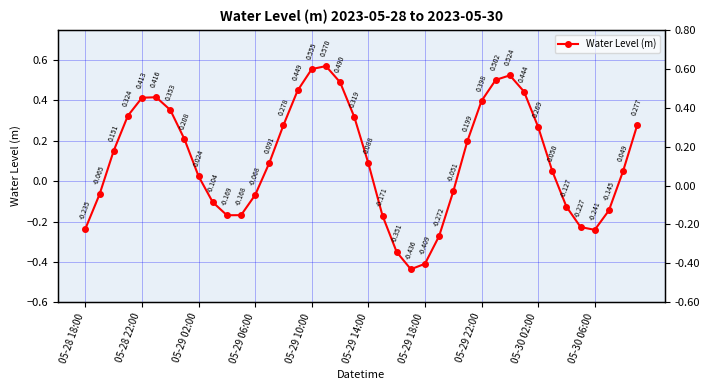

The chart shows a value of 0.0 at 27. True or false?

False